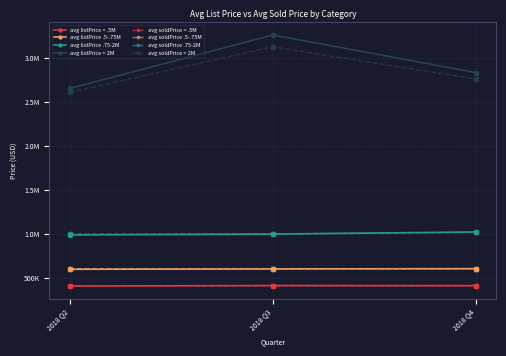

Does the chart have visible grid lines?

Yes